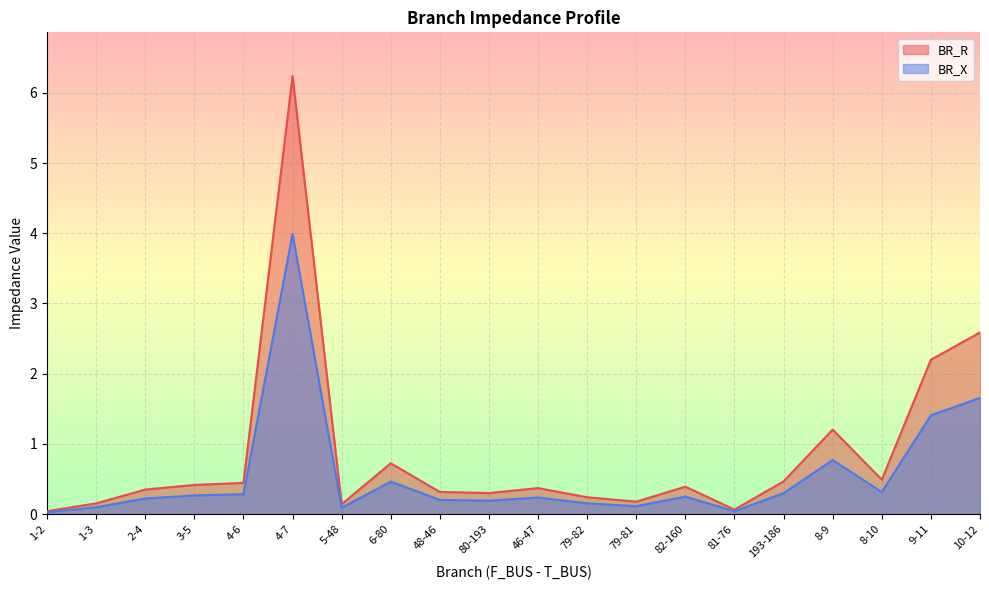

True or false: BR_X and BR_R cross at least once.

False